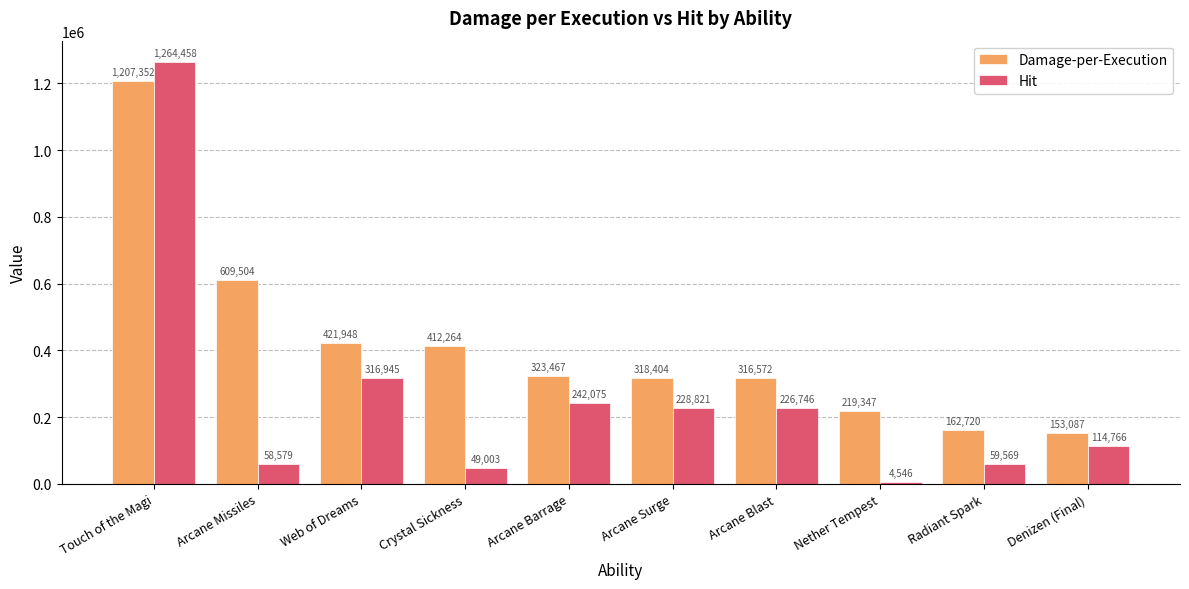

What is the spread (max minus min) of values at Arcane Blast?

89826